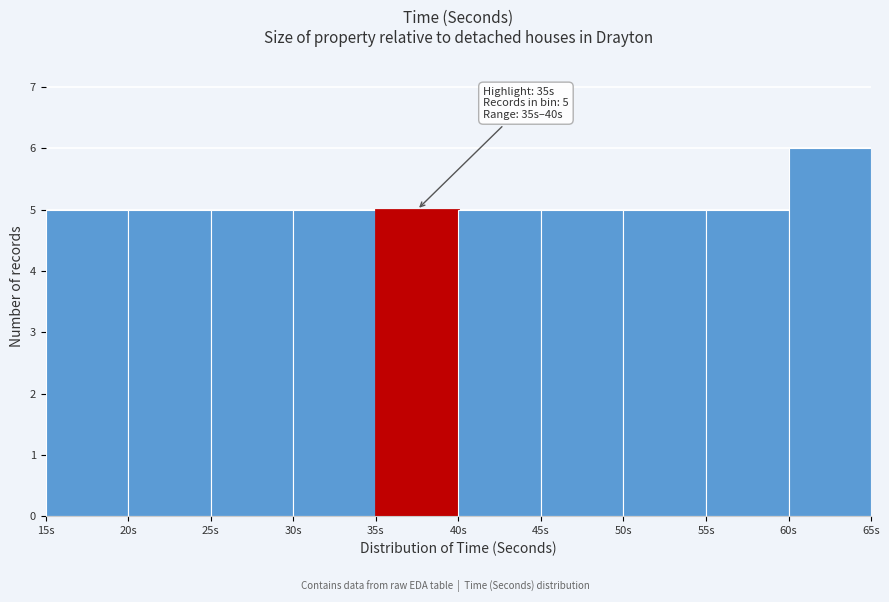

Which range on the x-axis has the tallest bar?

60 to 65